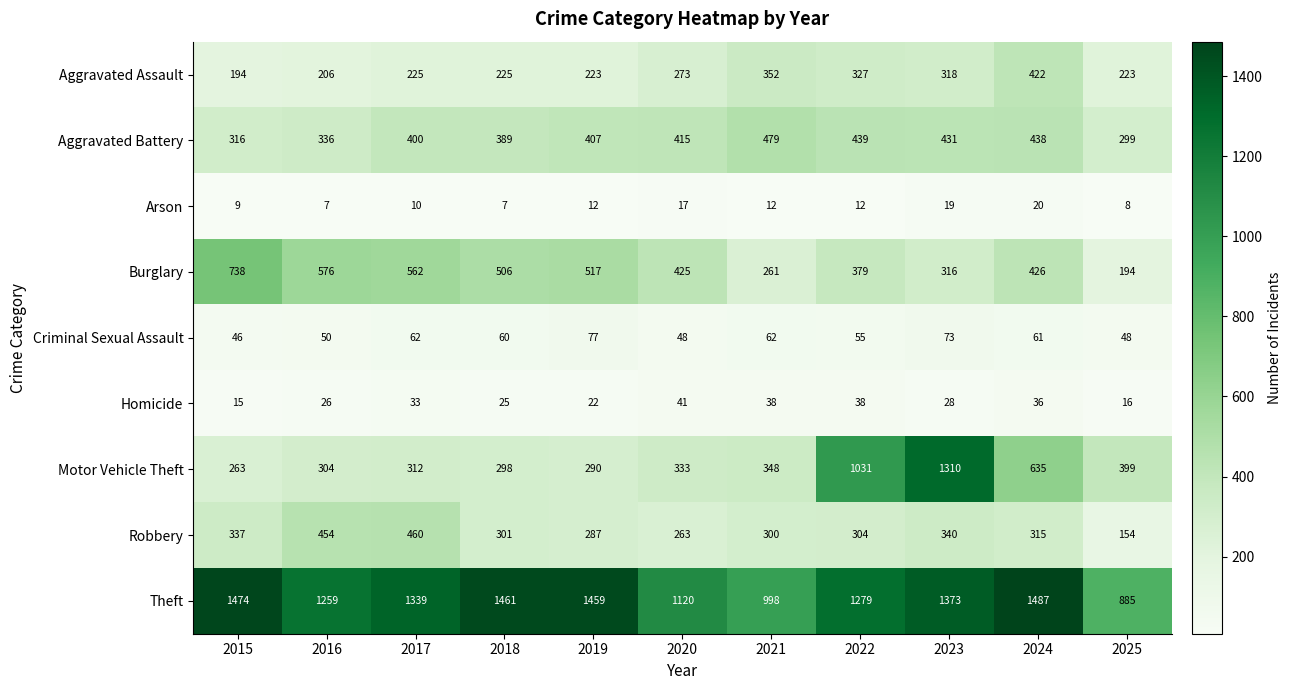

What is the difference between the Burglary values at 2020 and 2015?

313